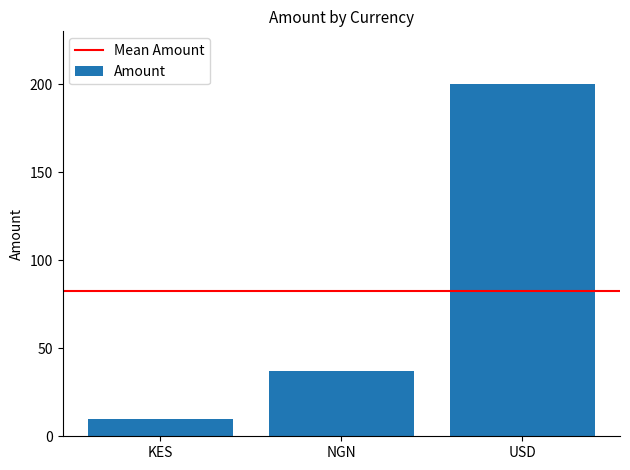

Count the number of categories in the chart.

3